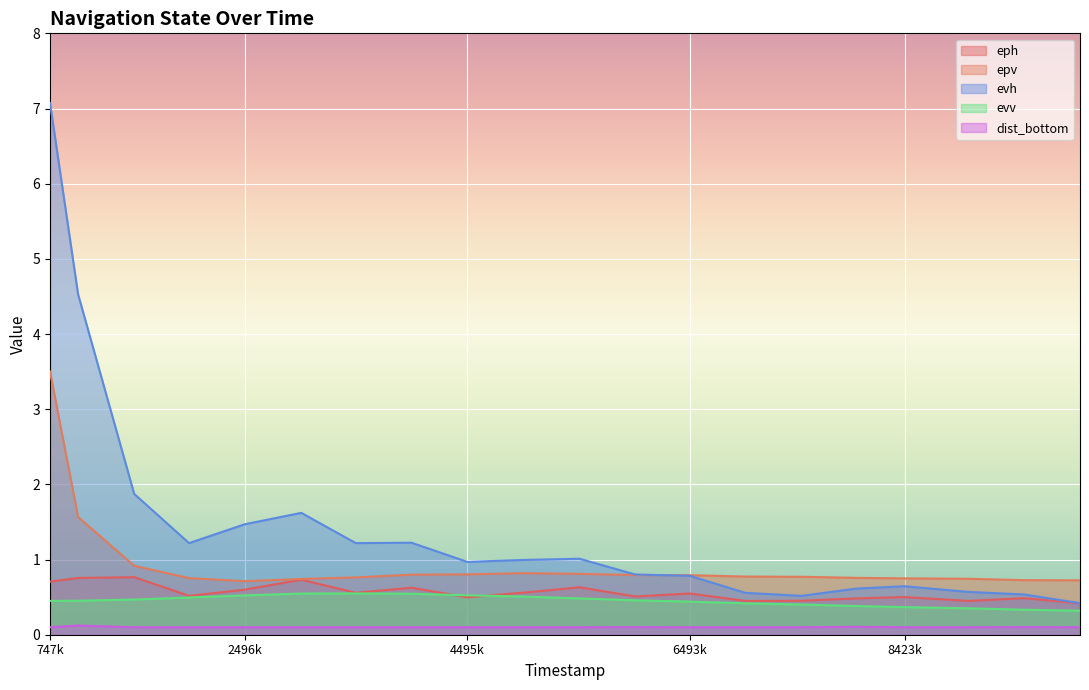

Reading left to right, transcribe all the data shown in this chart.

eph: 0.7	0.8	0.8	0.5	0.6	0.7	0.6	0.6	0.5	0.6	0.6	0.5	0.5	0.4	0.5	0.5	0.5	0.4	0.5	0.4
epv: 3.5	1.6	0.9	0.8	0.7	0.7	0.8	0.8	0.8	0.8	0.8	0.8	0.8	0.8	0.8	0.8	0.7	0.7	0.7	0.7
evh: 7.1	4.5	1.9	1.2	1.5	1.6	1.2	1.2	1.0	1.0	1.0	0.8	0.8	0.6	0.5	0.6	0.6	0.6	0.5	0.4
evv: 0.5	0.5	0.5	0.5	0.5	0.5	0.5	0.5	0.5	0.5	0.5	0.5	0.4	0.4	0.4	0.4	0.4	0.4	0.3	0.3
dist_bottom: 0.1	0.1	0.1	0.1	0.1	0.1	0.1	0.1	0.1	0.1	0.1	0.1	0.1	0.1	0.1	0.1	0.1	0.1	0.1	0.1